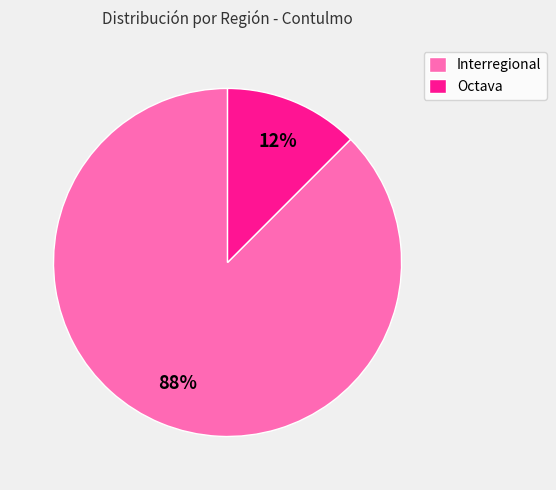

What is the smallest slice in the pie chart?

Octava